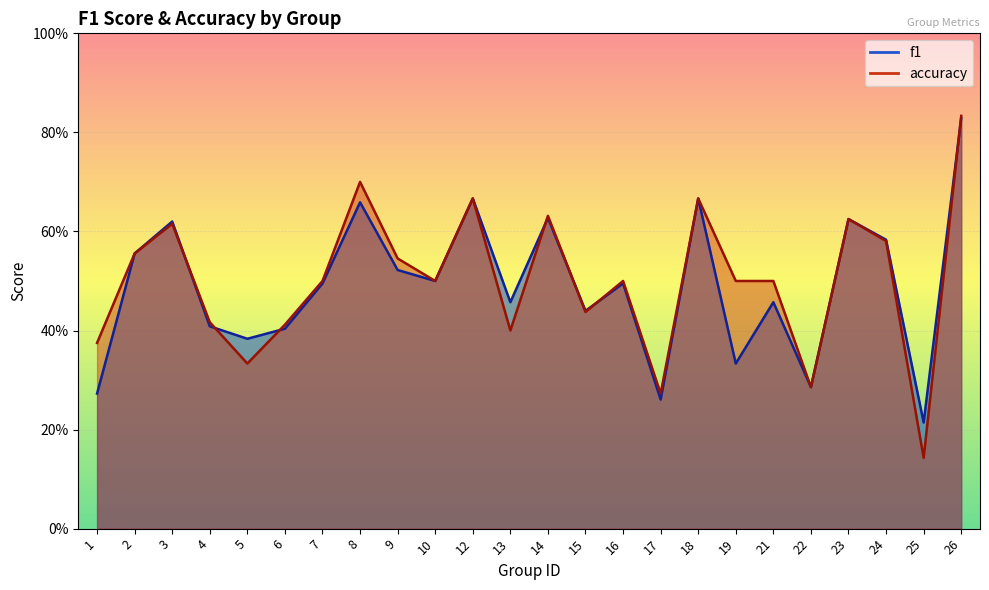

Which category has the lowest value across all series?

25